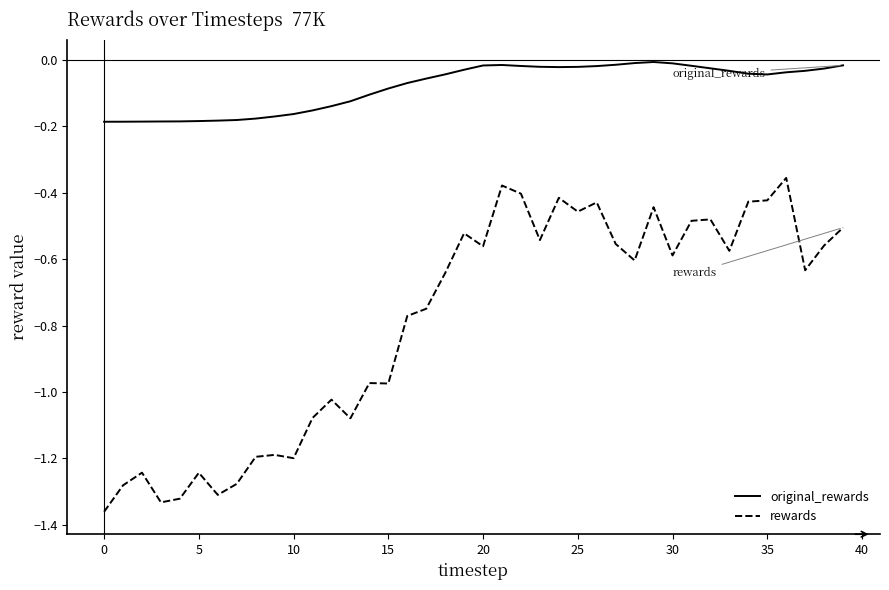

Which series has the largest total across all categories?

original_rewards